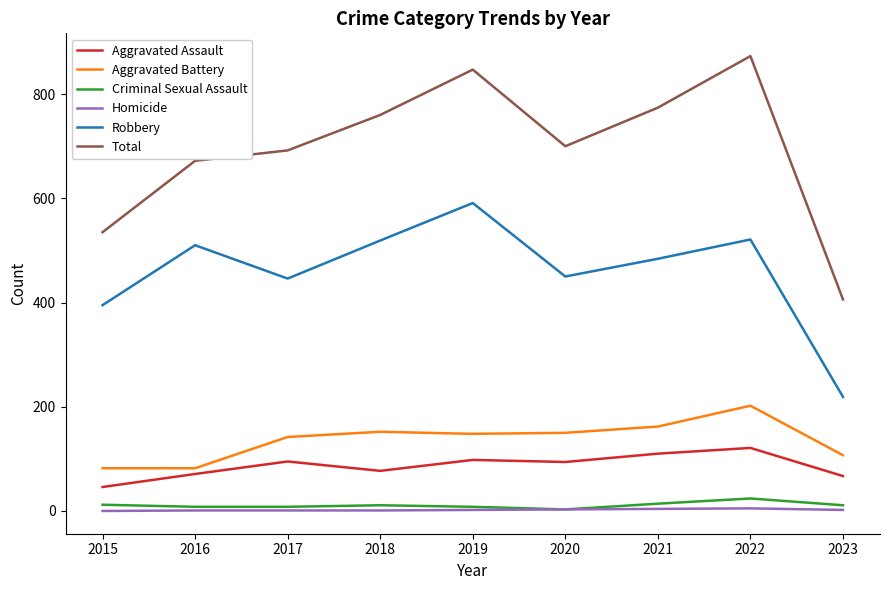

What is the spread (max minus min) of values at 2022?

868